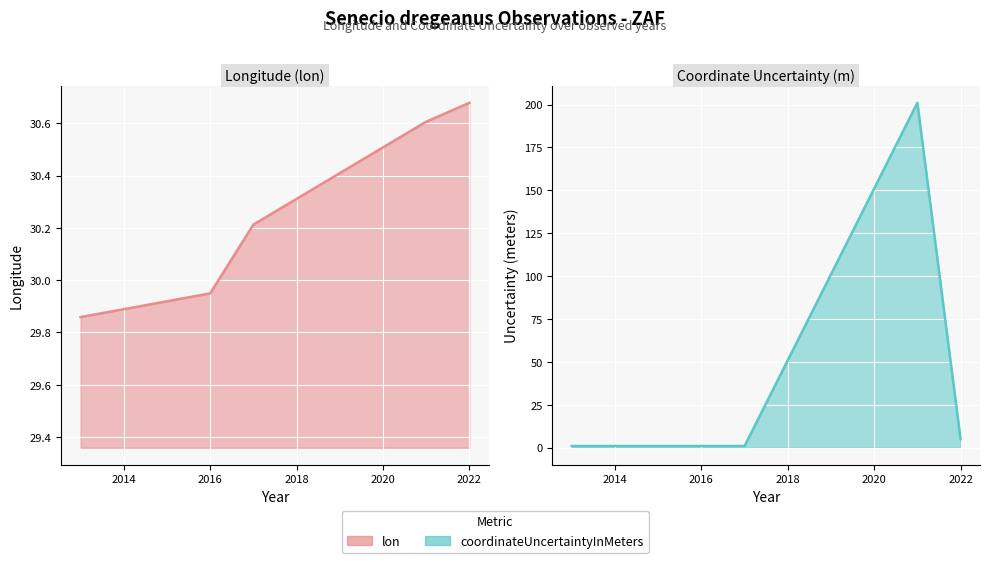

At which label is coordinateUncertaintyInMeters closest to 101?

2022